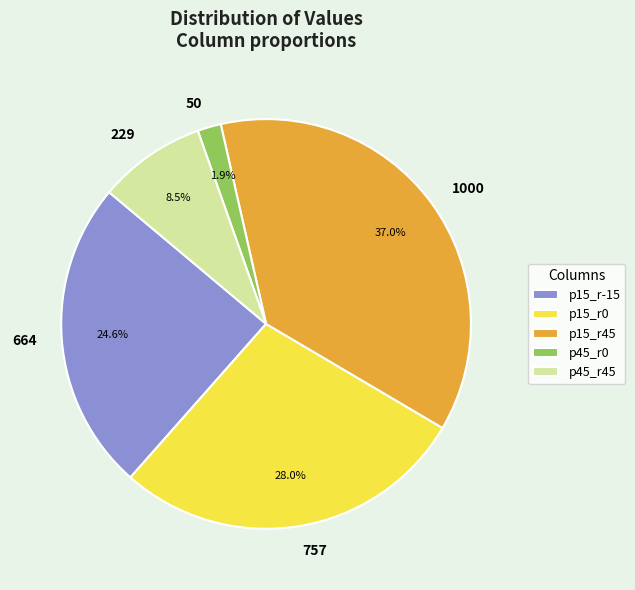

Count the number of slices in the pie.

5